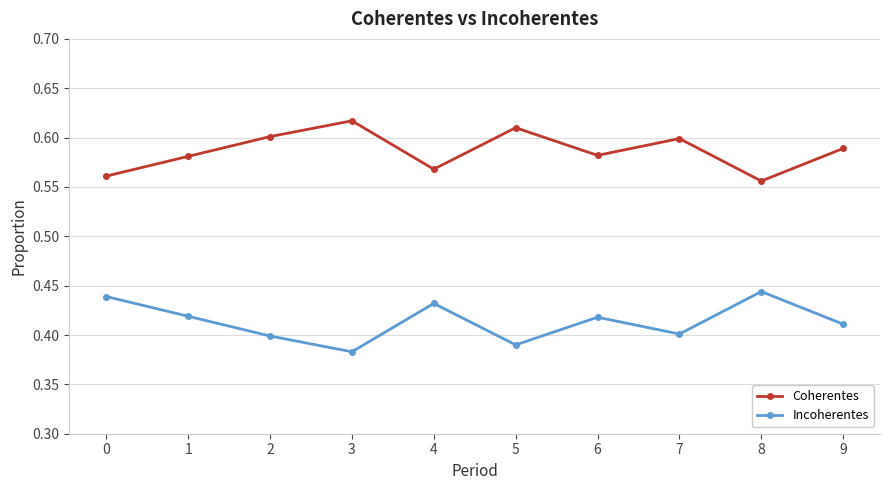

How many interior local peaks does the Incoherentes series have?

3